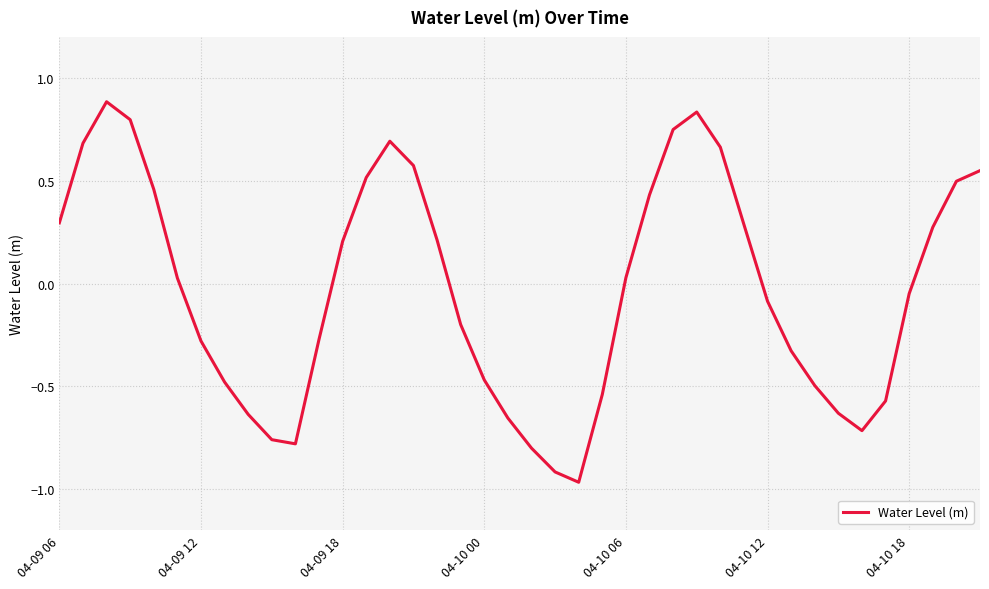

What is the greatest value displayed?

0.9